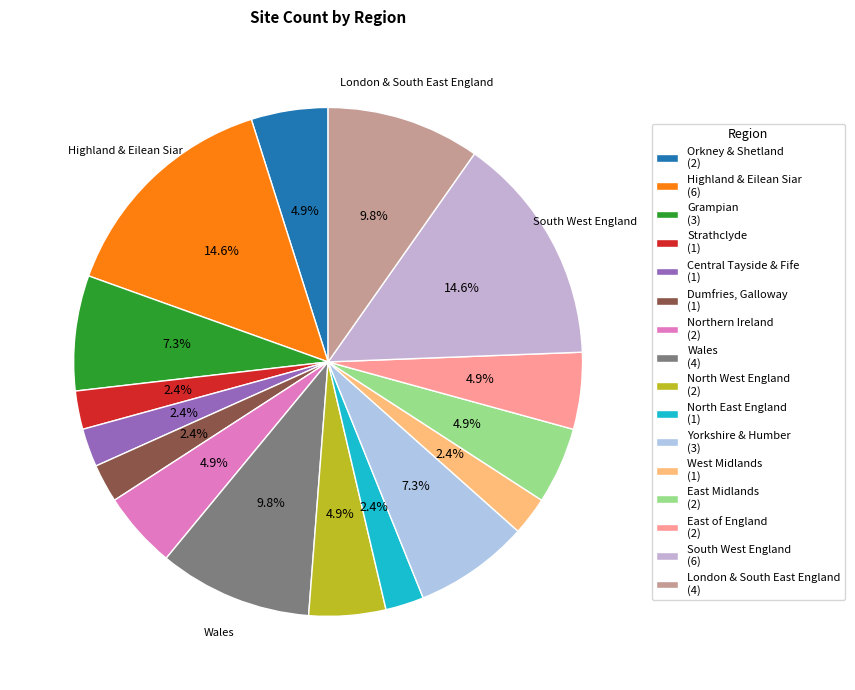

What is the ratio of the value at Strathclyde to the value at East of England?

0.5